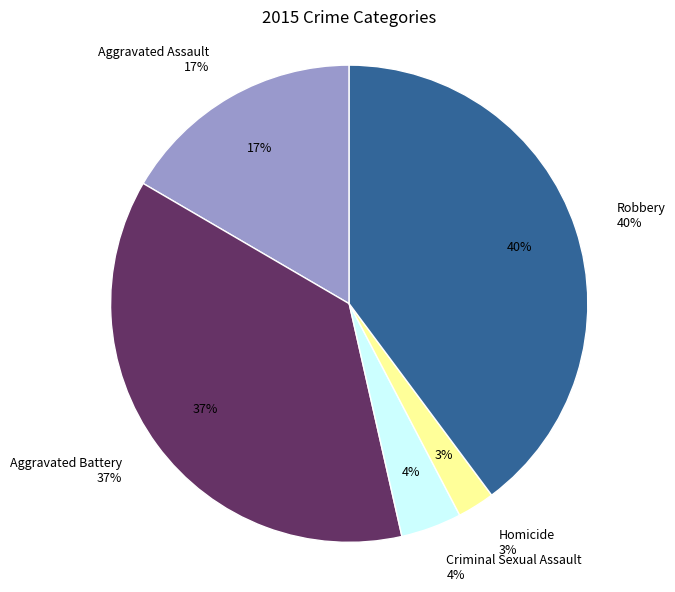

To the nearest percent, what is the difference between the largest and smallest slice percentages?

37%